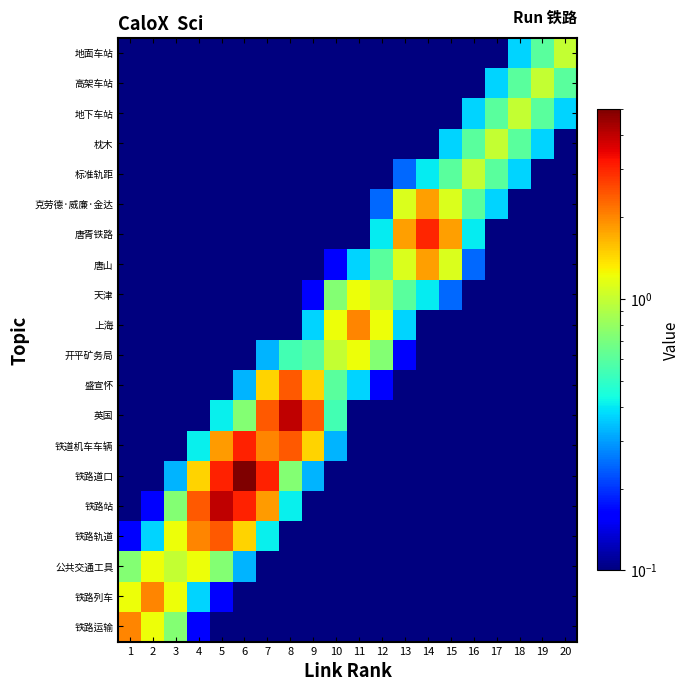

What is the minimum value shown in the chart?

0.1